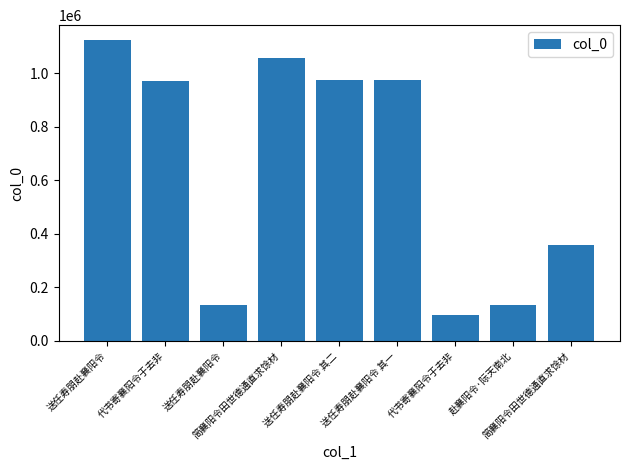

What is the average value?

647489